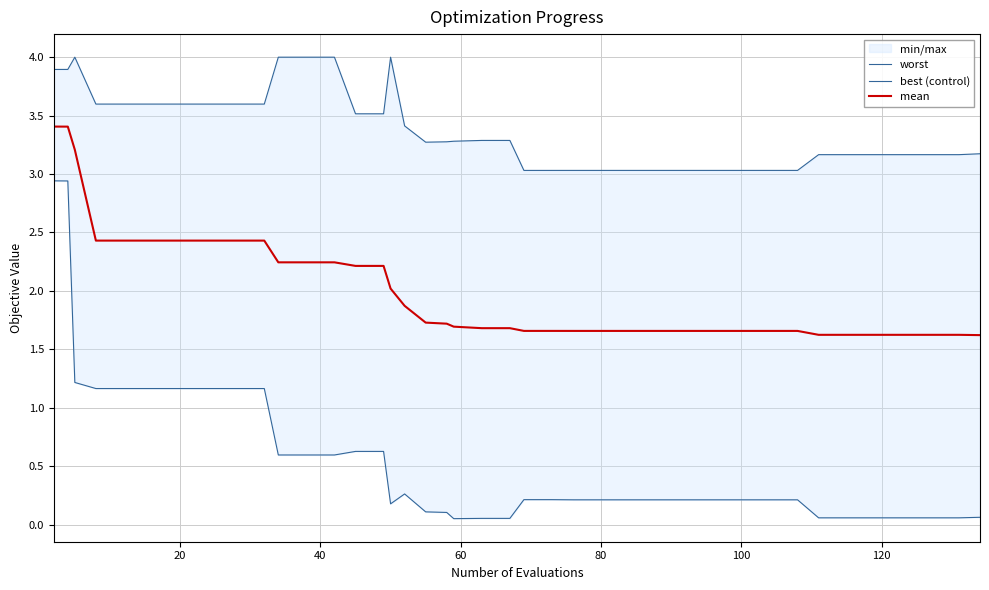

How many lines are shown in the chart?

3